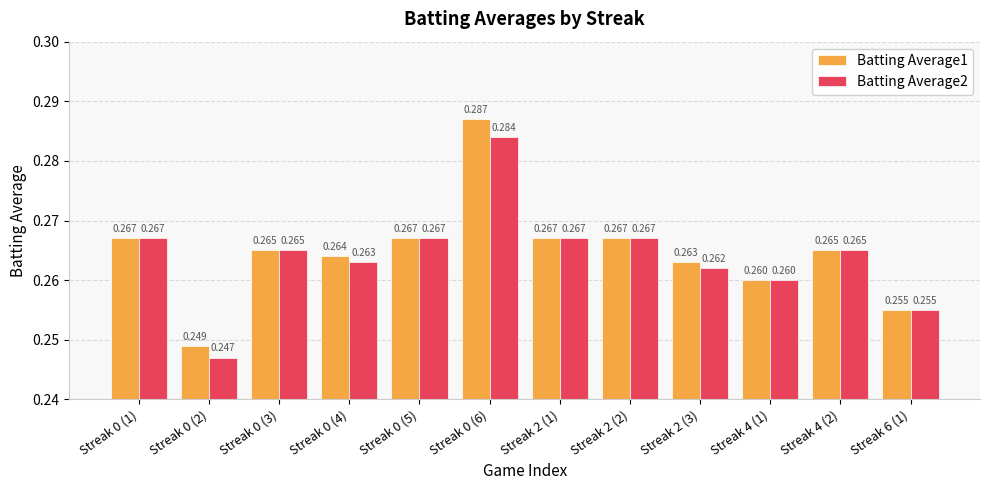

Which series has the largest range (max minus min)?

Batting Average1